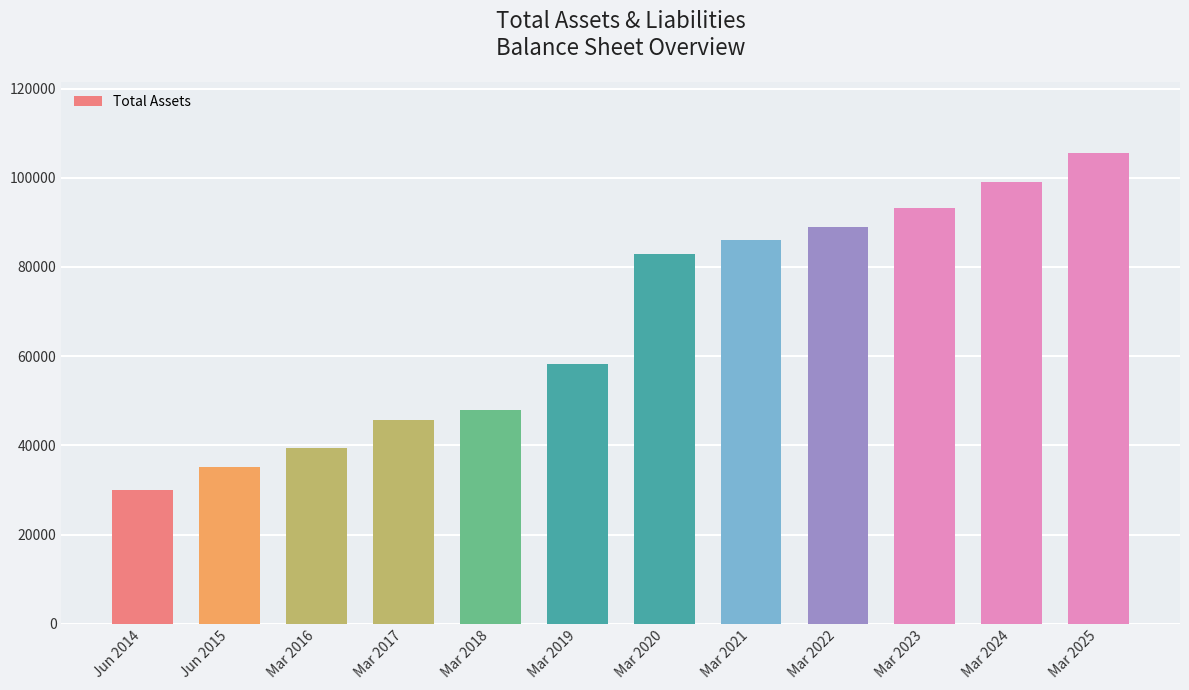

What is the change in value from Mar 2016 to Mar 2019?

+19008